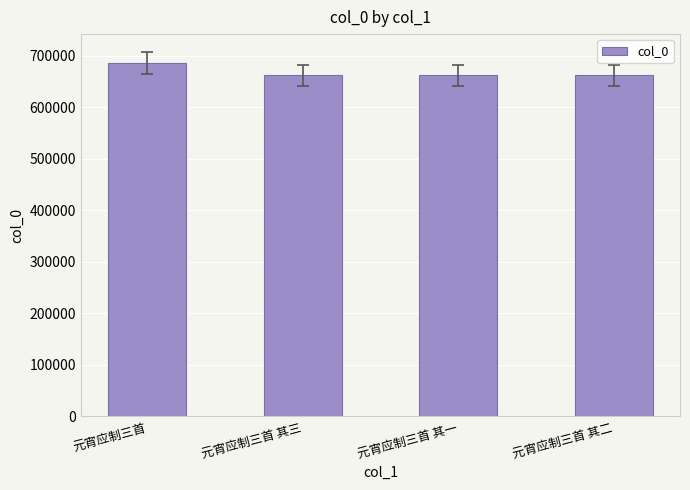

Does the chart contain any negative values?

No